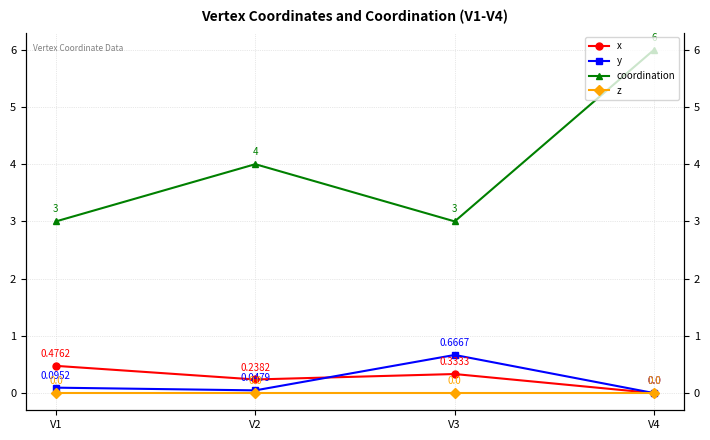

What is the sum of the y values at V3 and V2?

0.7